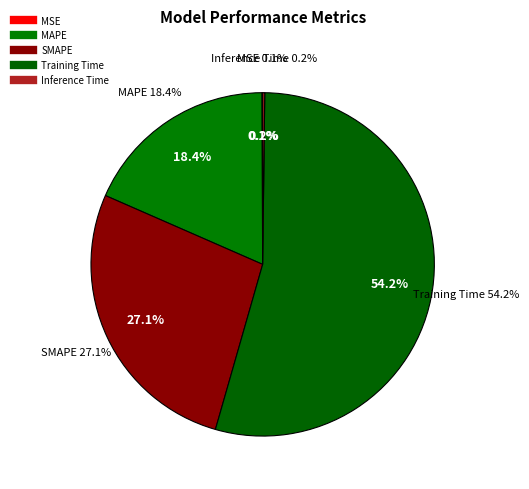

How many slices are in this pie chart?

5